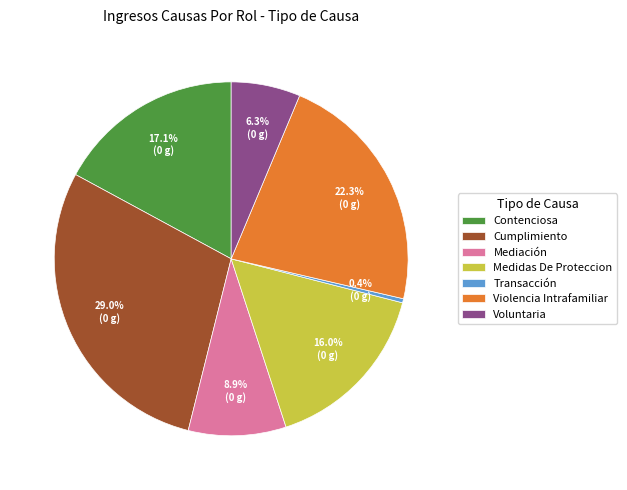

How many slices are in this pie chart?

7